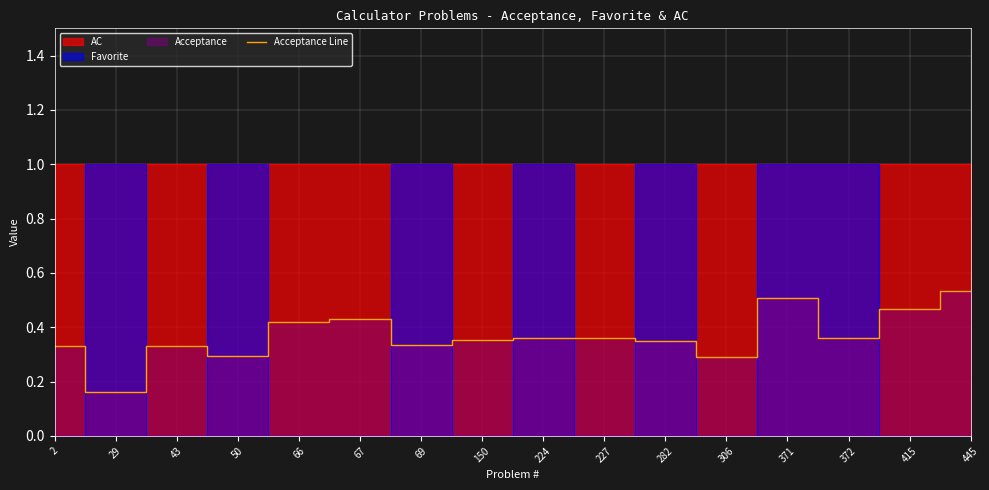

How many points are higher than both their immediate neighbors (excluding endpoints)?

4